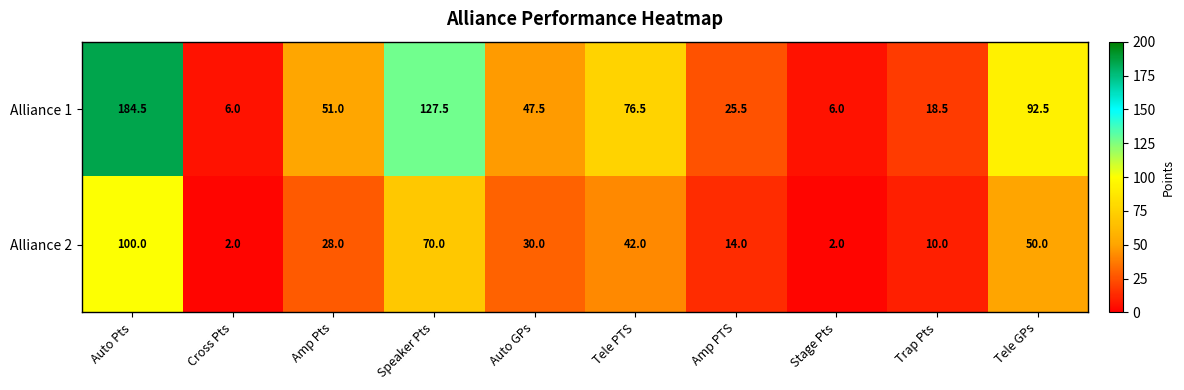

Reading left to right, extract all data points from this chart.

Alliance 1: 184.5	6.0	51.0	127.5	47.5	76.5	25.5	6.0	18.5	92.5
Alliance 2: 100.0	2.0	28.0	70.0	30.0	42.0	14.0	2.0	10.0	50.0